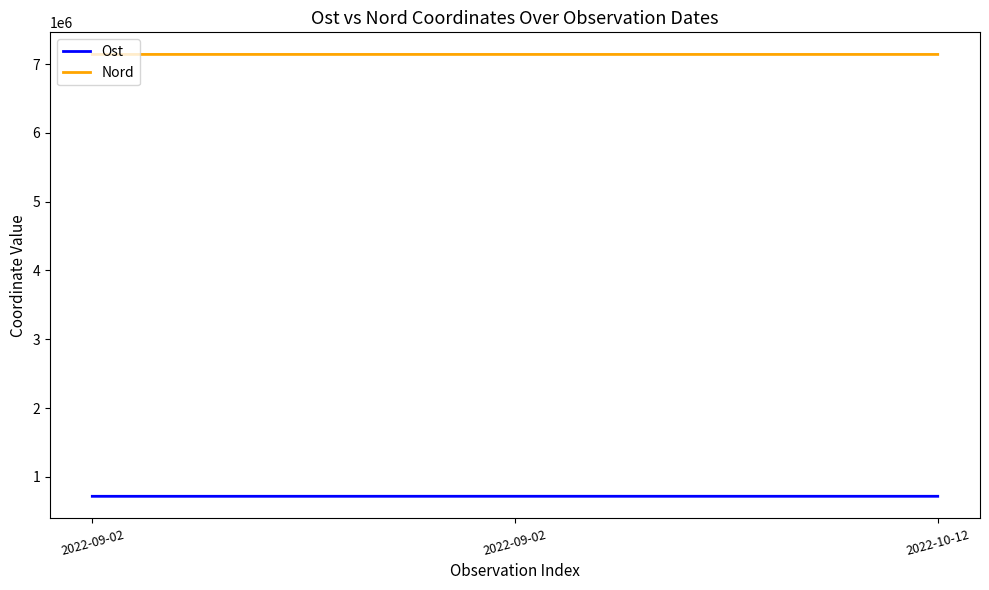

True or false: Nord has a value of 7141106.9 at 2022-09-02.

True